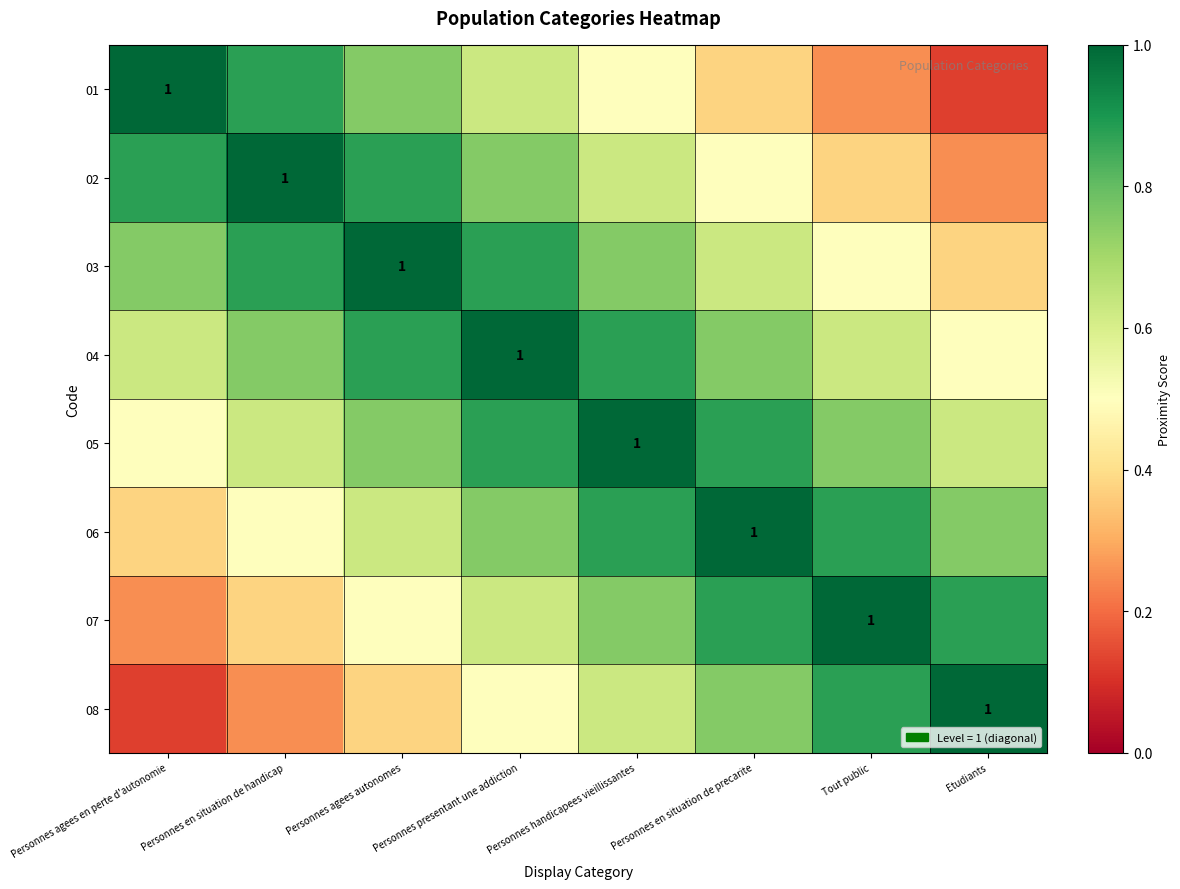

What is the minimum value for 03?

0.4